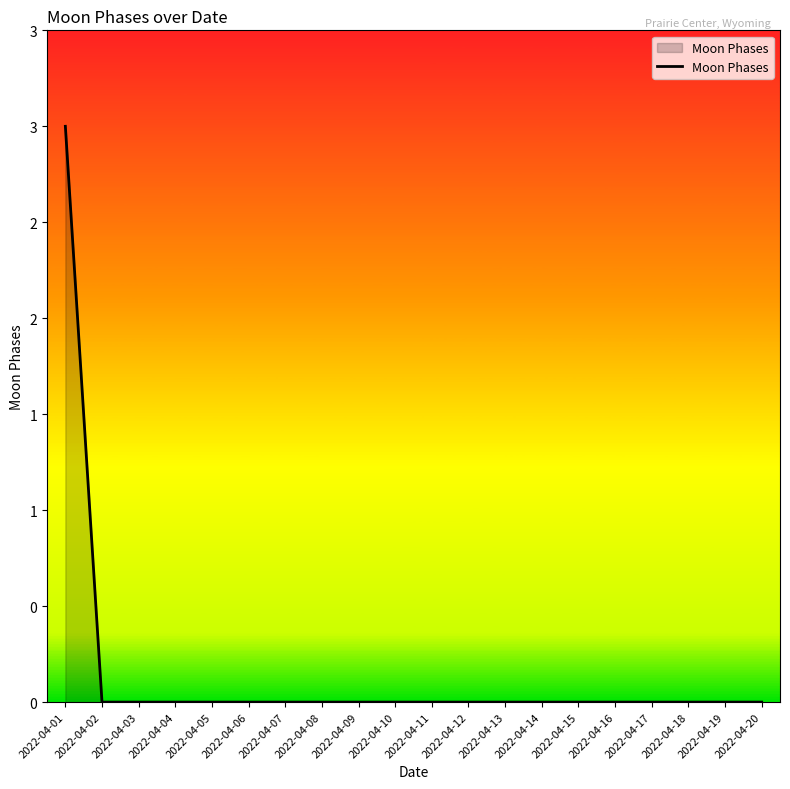

Does the chart have visible grid lines?

No